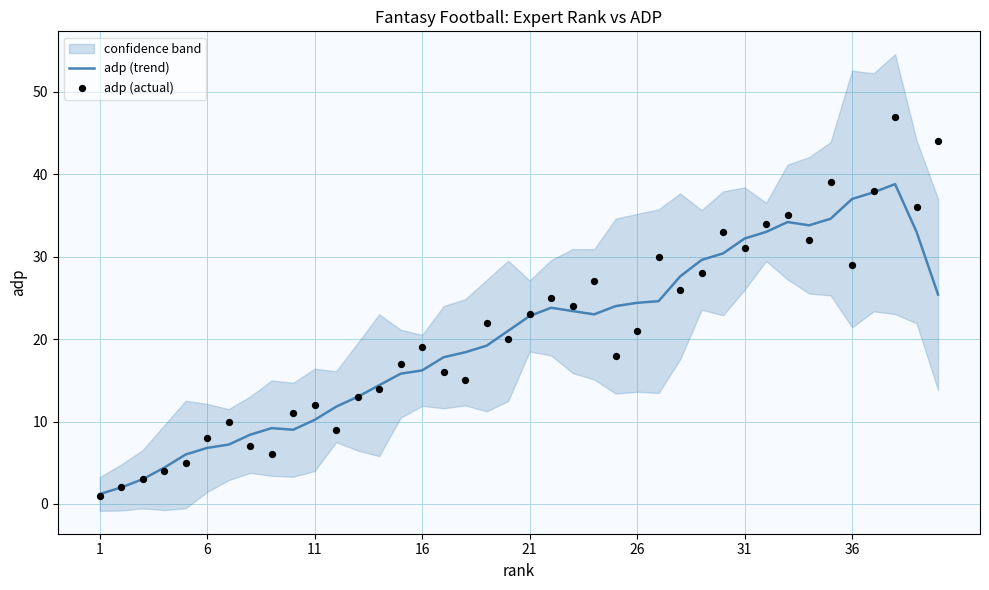

Is it true that adp (trend) equals 3.5 at 6?

False